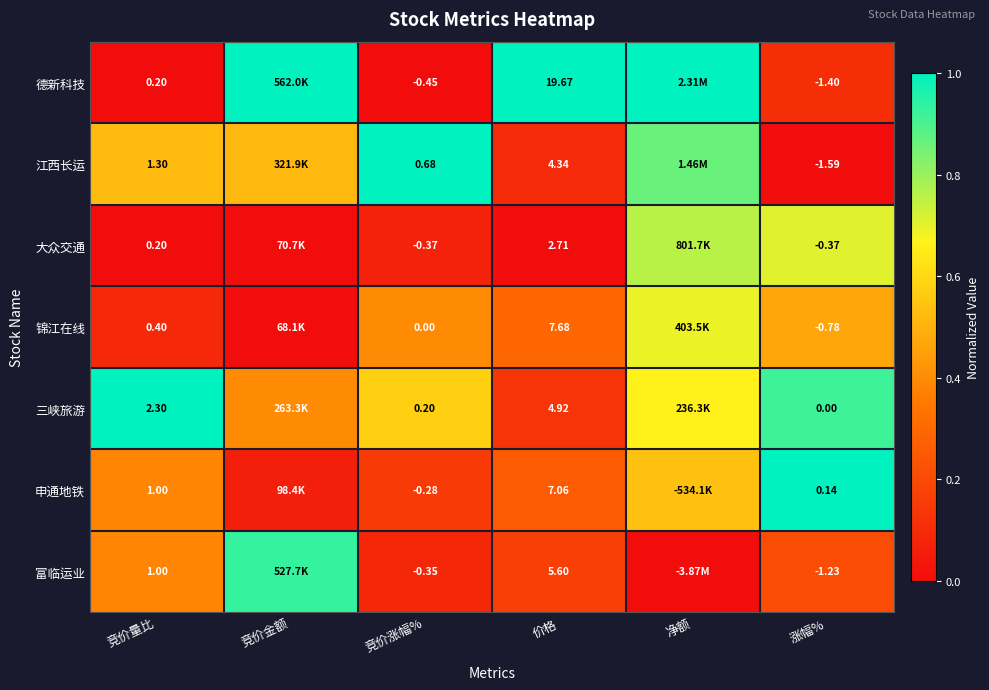

Between 竞价涨幅% and 涨幅%, which series saw the biggest shift?

江西长运